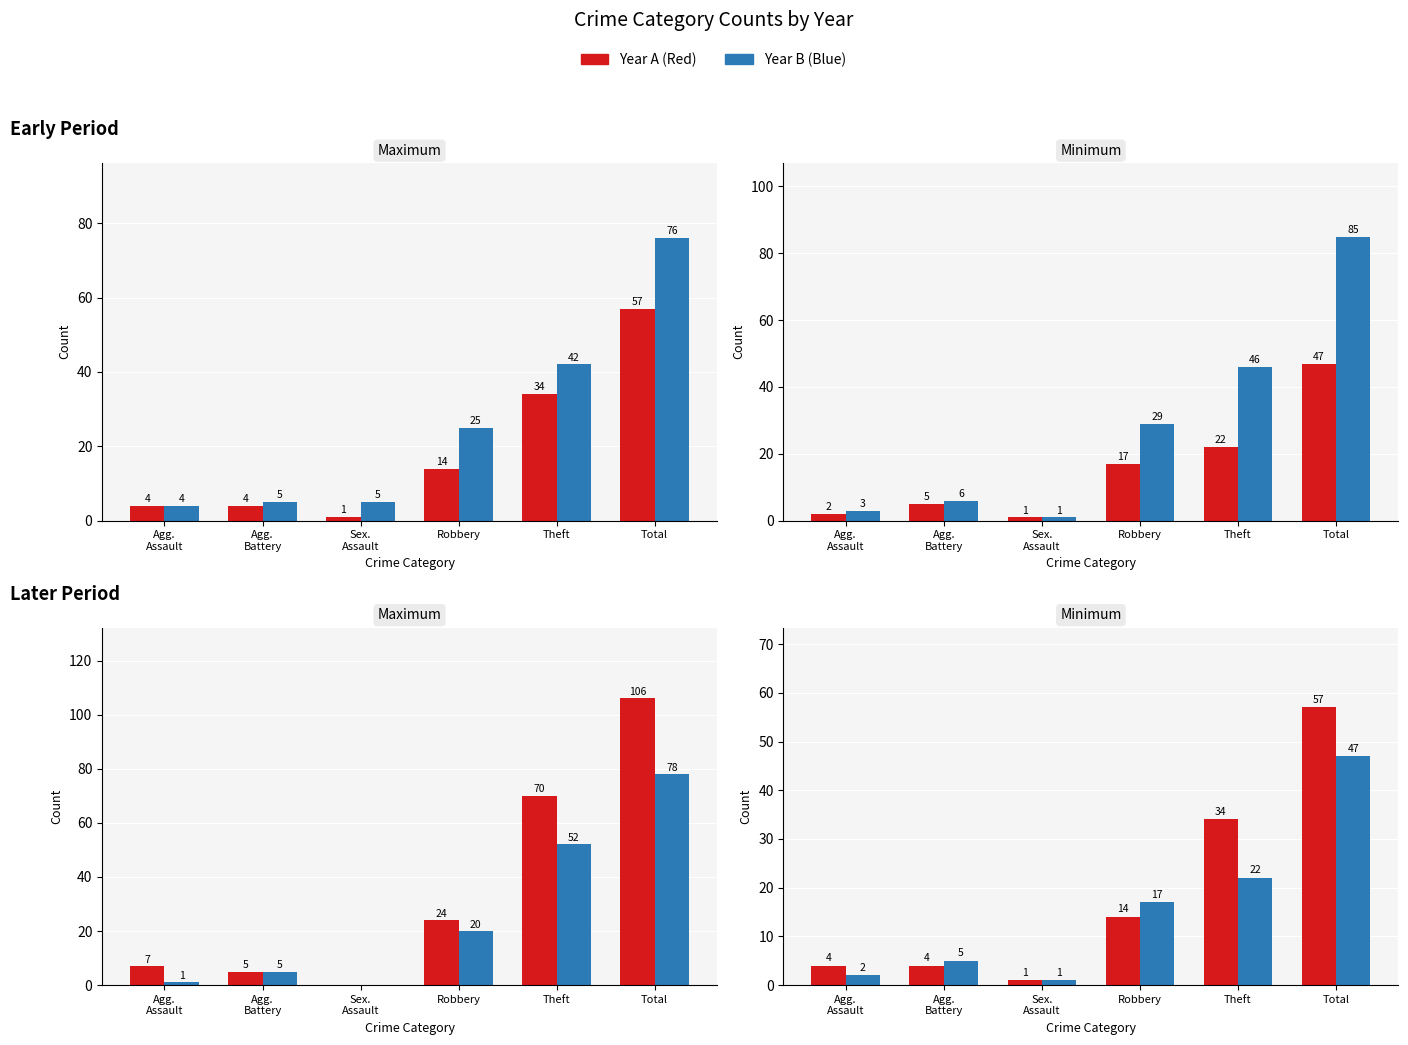

Does the chart contain any negative values?

No